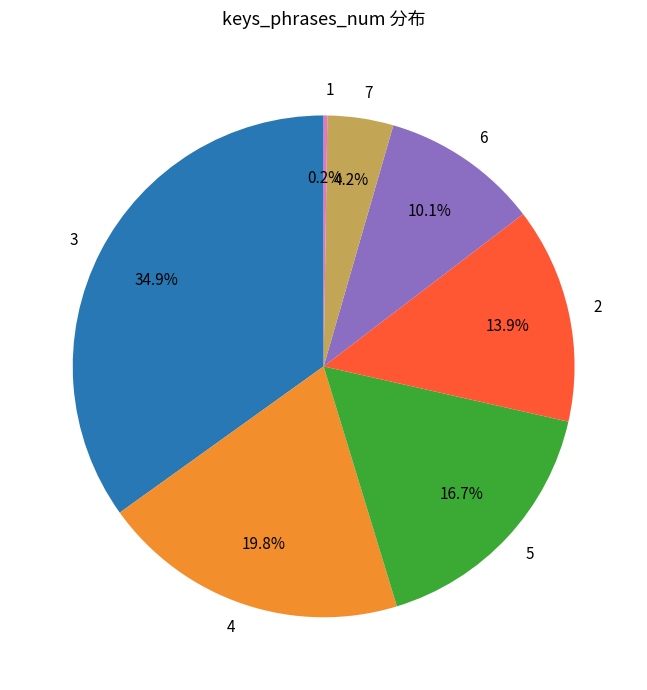

Which slice is the largest?

3